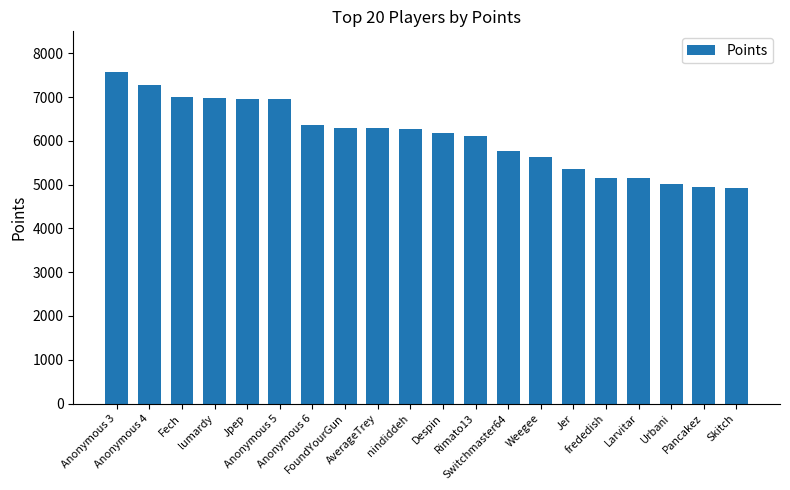

What is the sum of all values?

122113